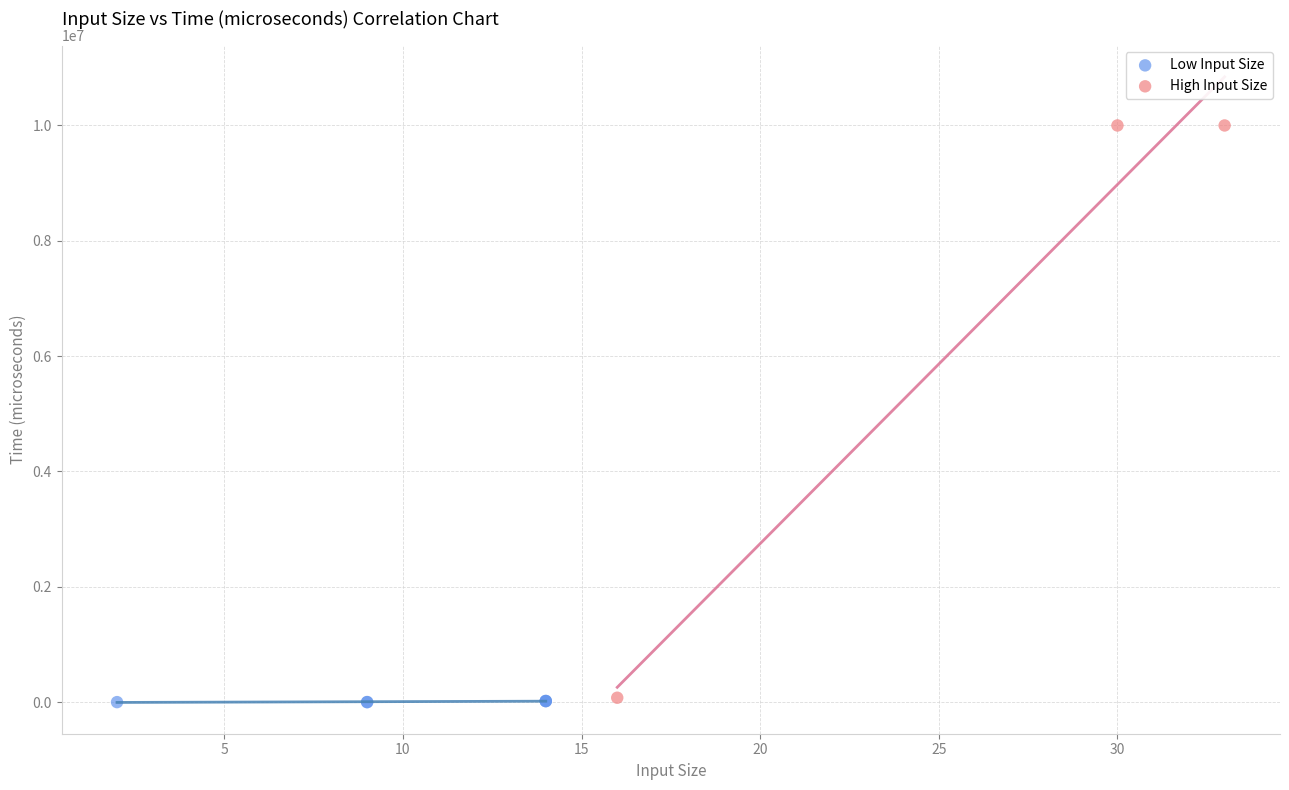

Which series has the widest spread of Y values?

High Input Size